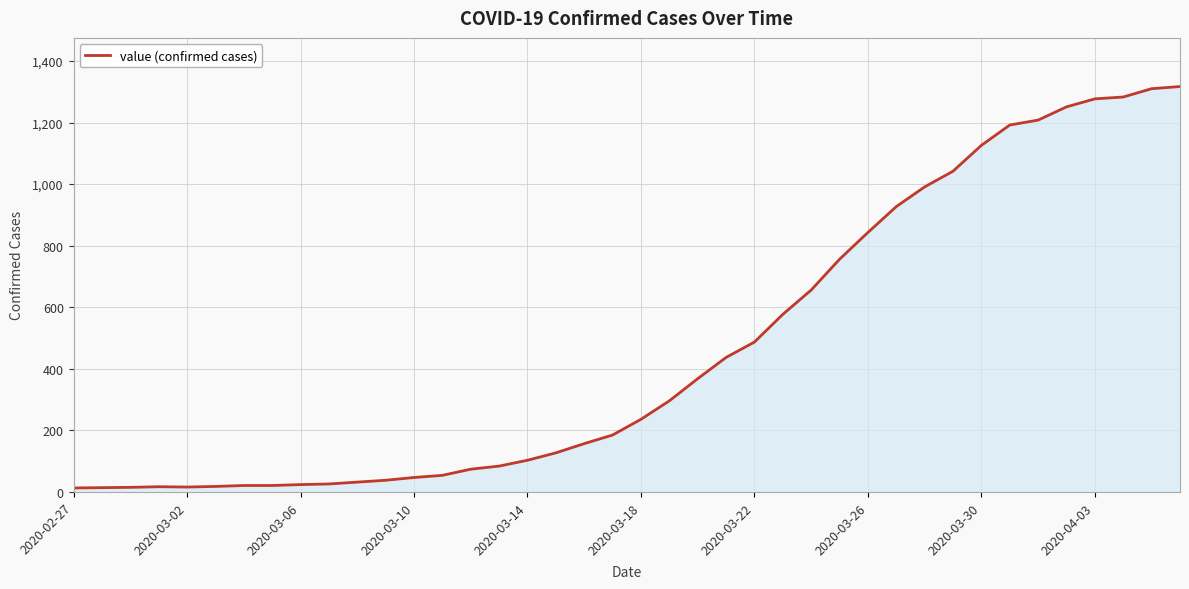

What is the maximum value shown in the chart?

1317